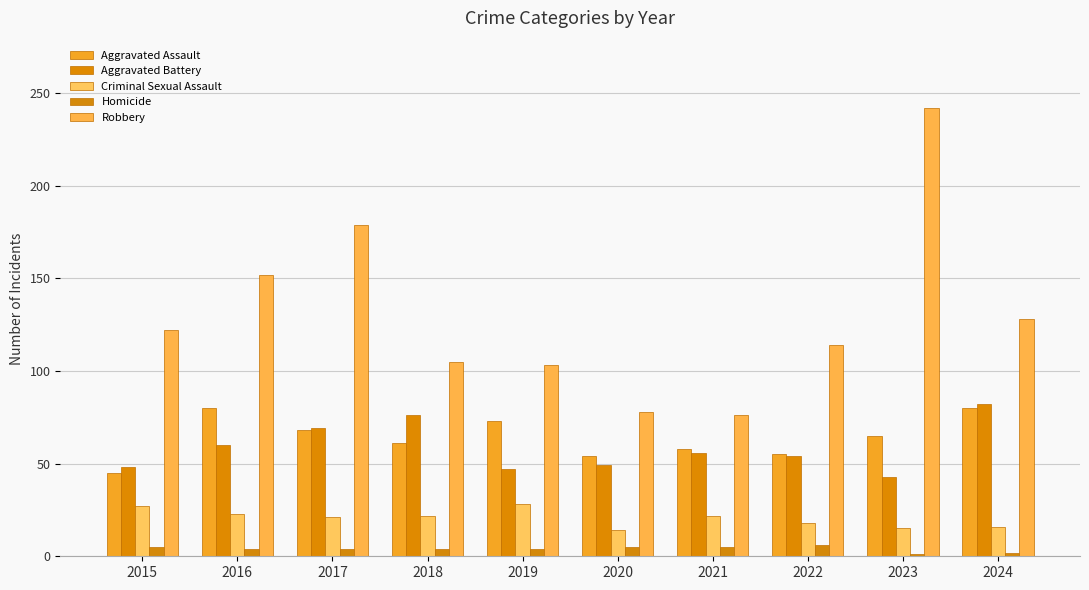

What is the average value of the Criminal Sexual Assault series?

21